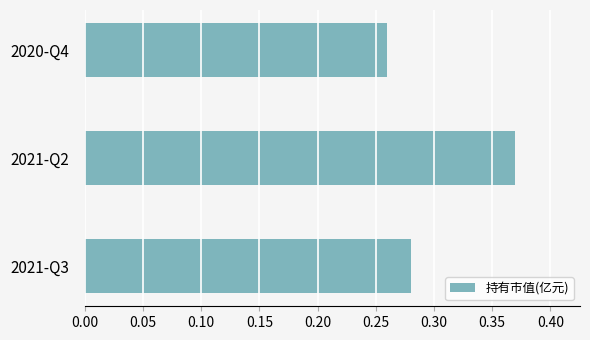

Count the number of data series in this chart.

1